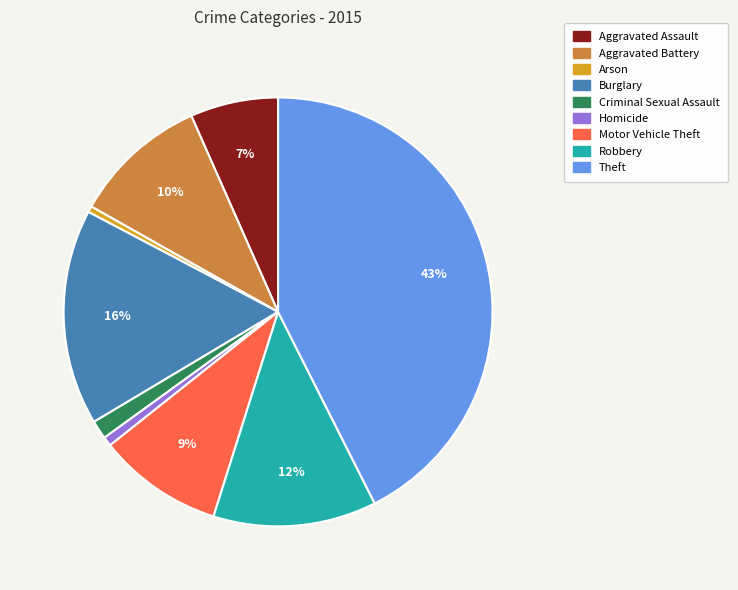

To the nearest percent, what portion does Theft represent?

43%